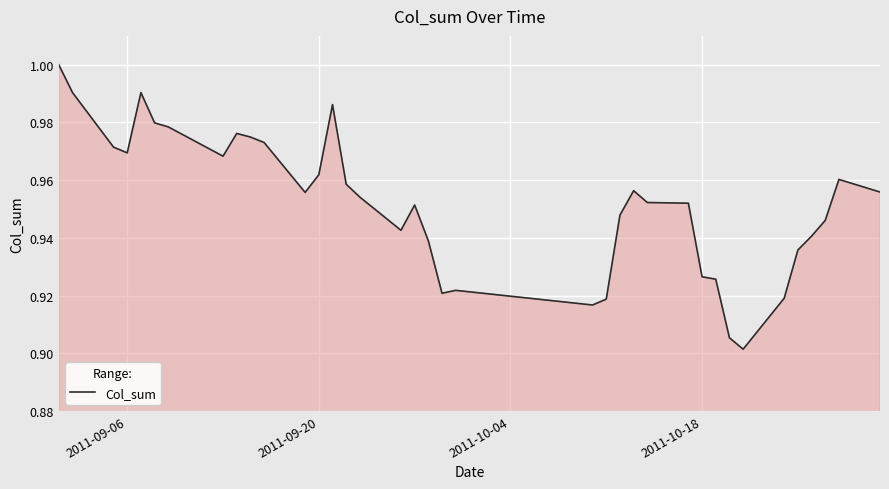

What is the value of the 18th point from the left?

1.0